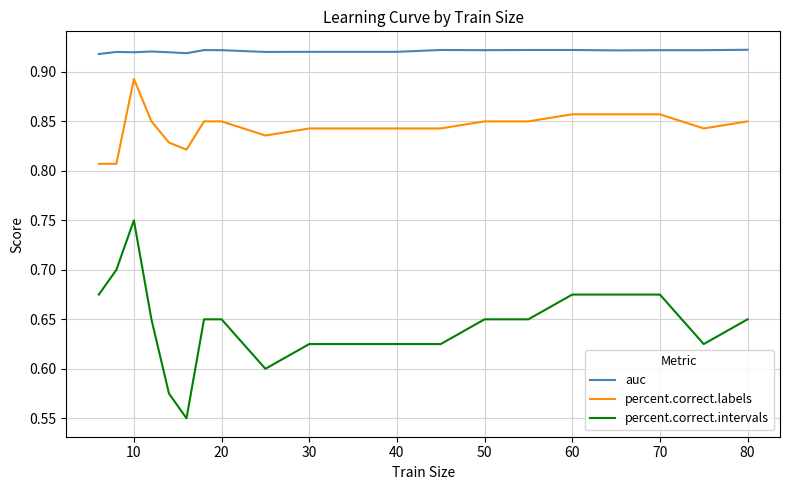

List the series in order of their overall mean, highest first.

auc, percent.correct.labels, percent.correct.intervals